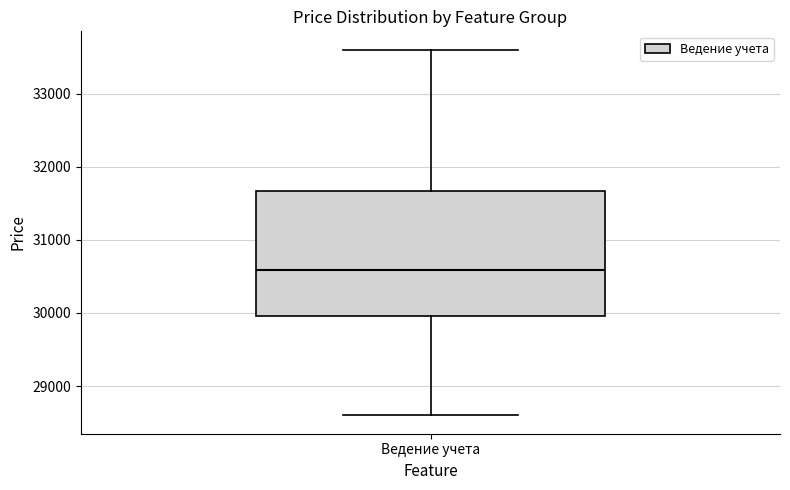

Where is the lower edge of the box for Ведение учета on the y-axis? The values are not printed on the chart, so give them approximately, as read against the axis.

30000